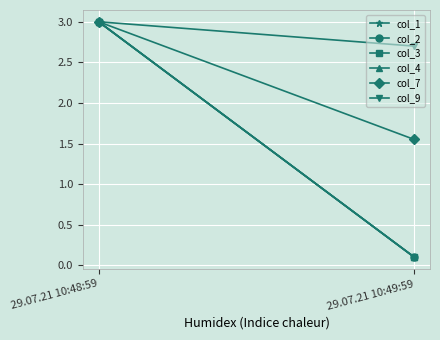

What is the label of the 2nd point from the left?

29.07.21 10:49:59